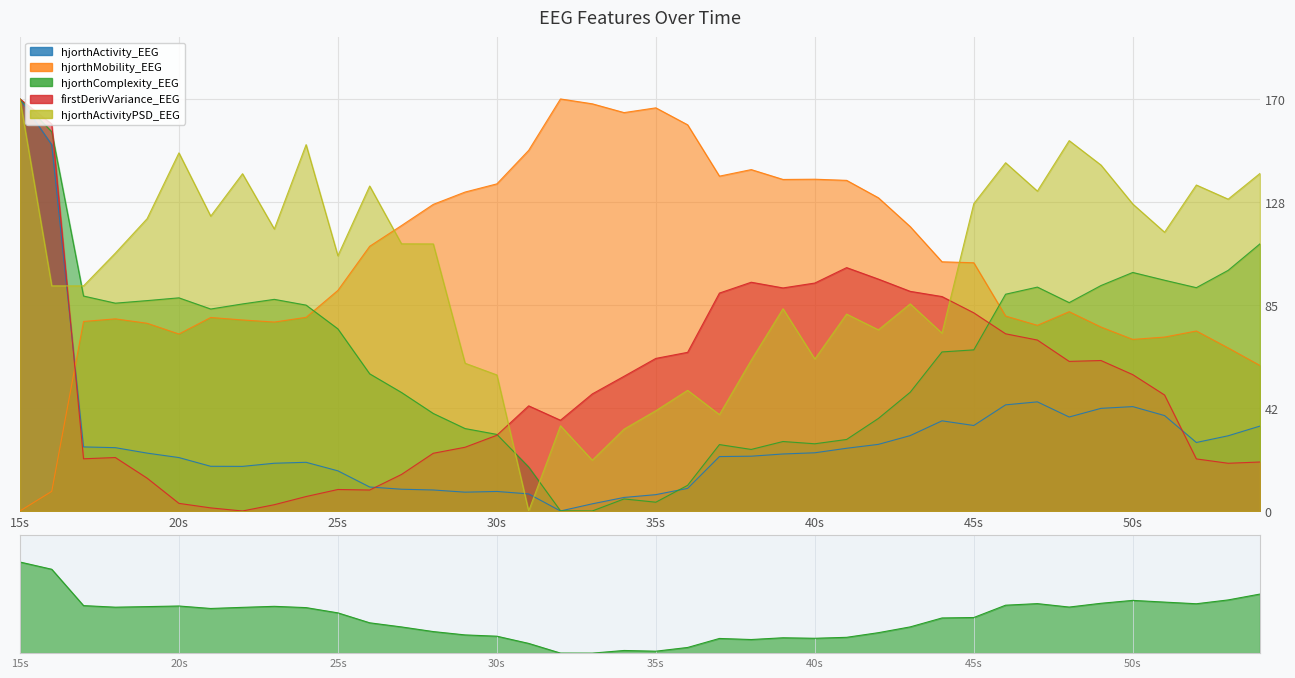

Is it true that firstDerivVariance_EEG equals 2.1 at 20s?

False